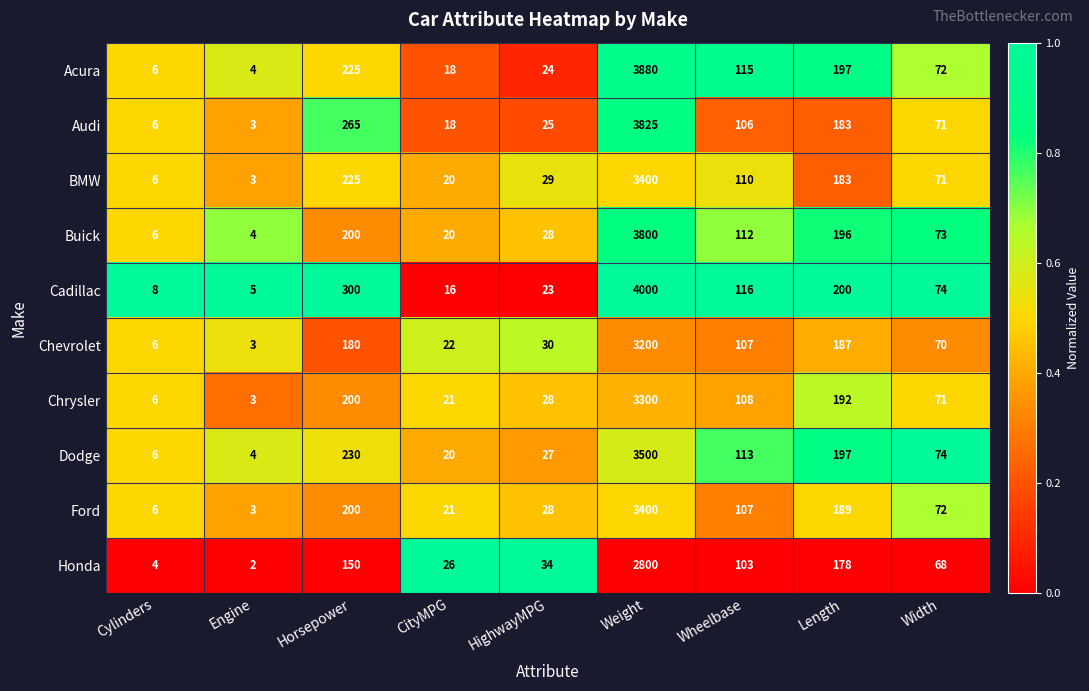

What is the spread (max minus min) of values at Horsepower?

150